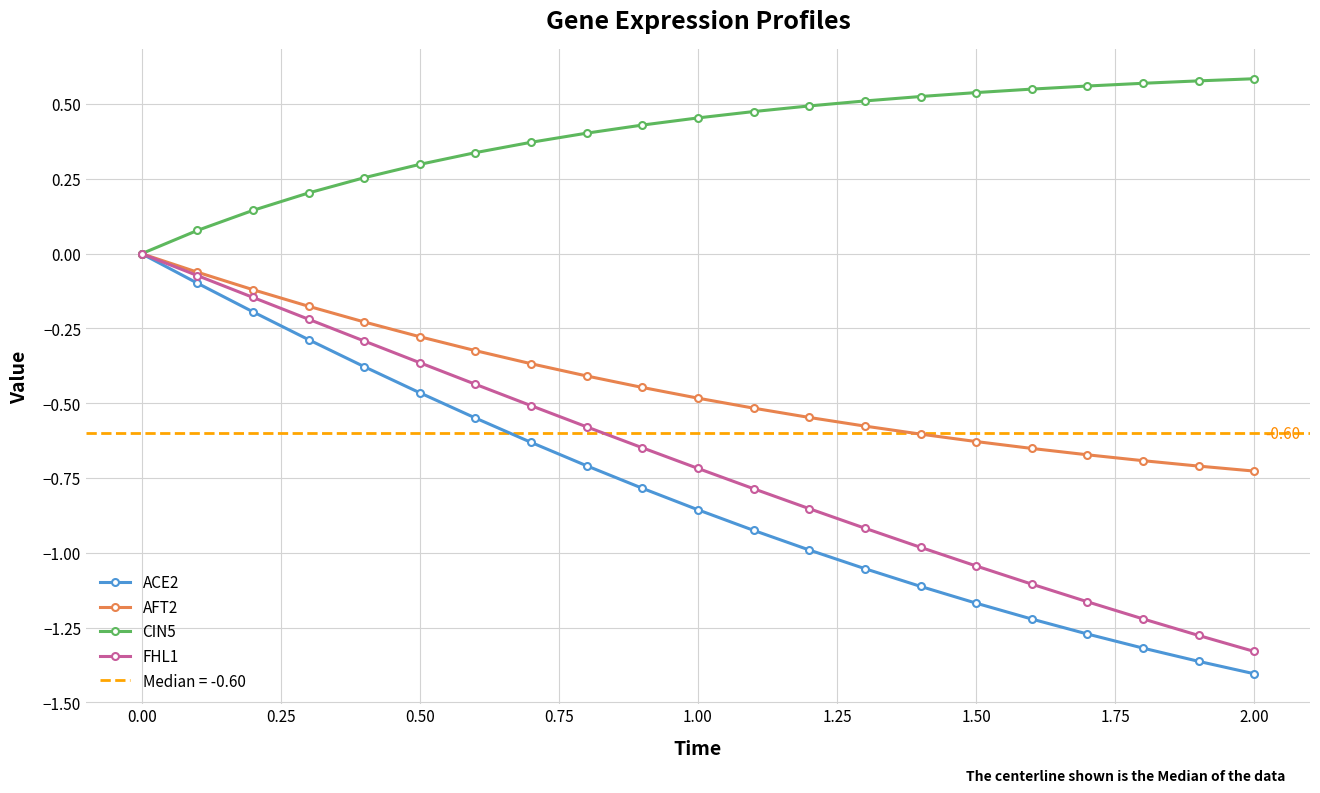

True or false: FHL1 and ACE2 cross at least once.

False